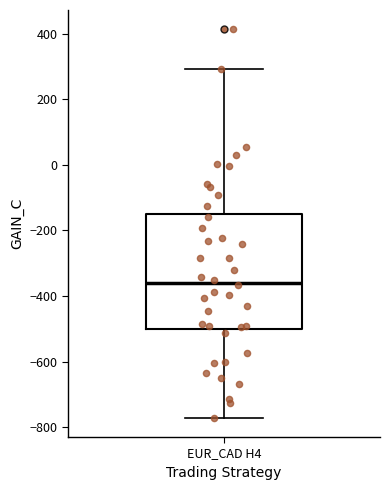

Read this box plot against the y-axis: the position of the median line, the range covered by the box, and the ends of both whiskers. The values are not printed on the chart, so give them approximately, as read against the axis.

median -360, box -500 to -160, whiskers -780 to 300